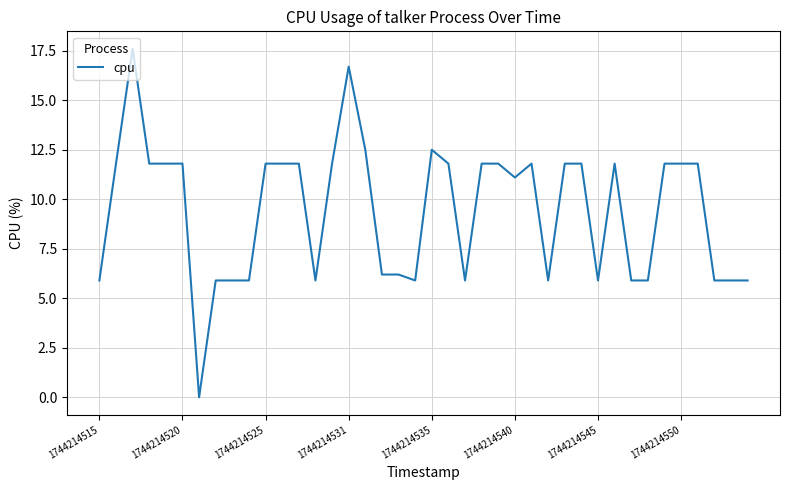

How many values are above zero?

39